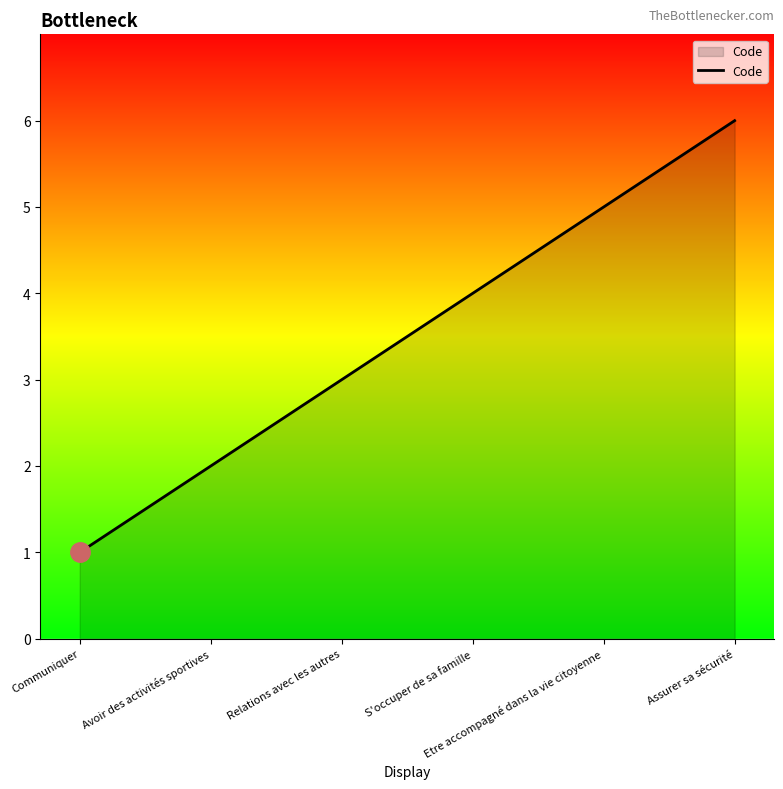

What is the maximum value shown in the chart?

6